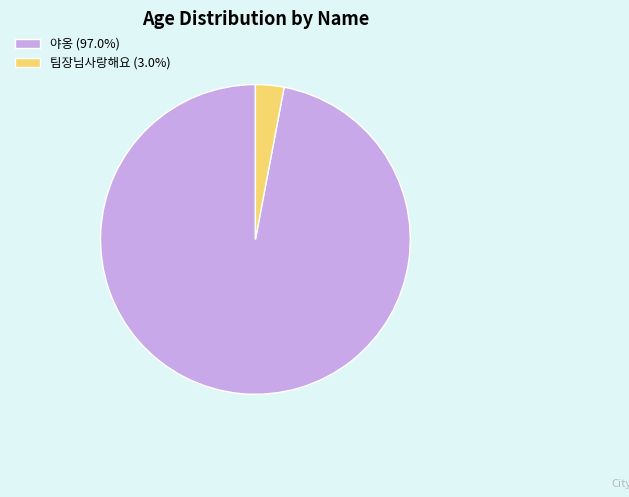

How many segments does this pie chart have?

2